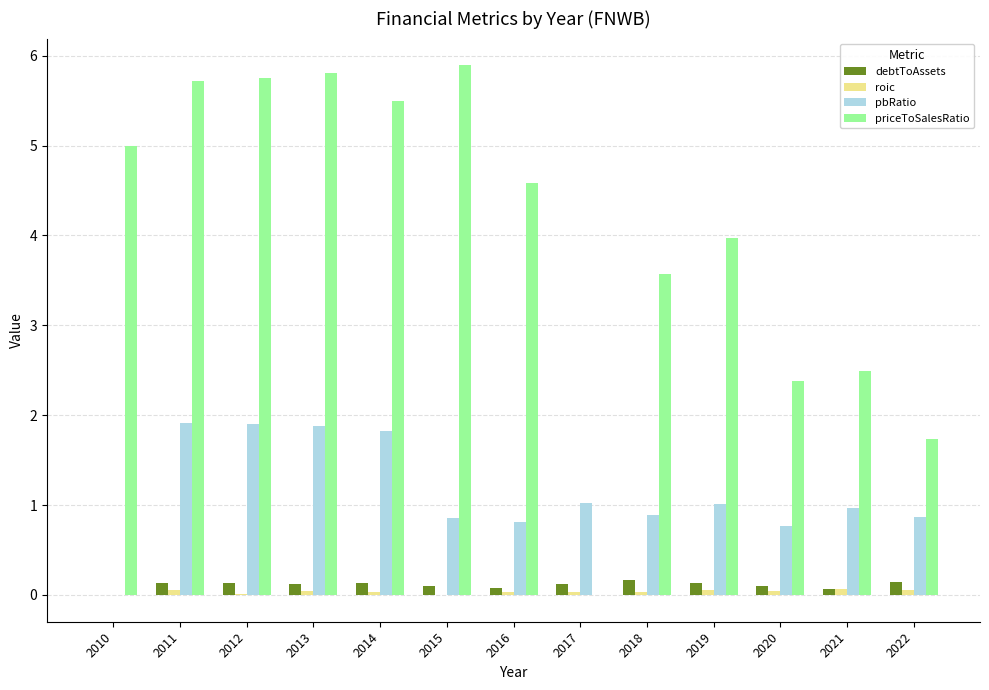

Which category has the highest value in the priceToSalesRatio series?

2015